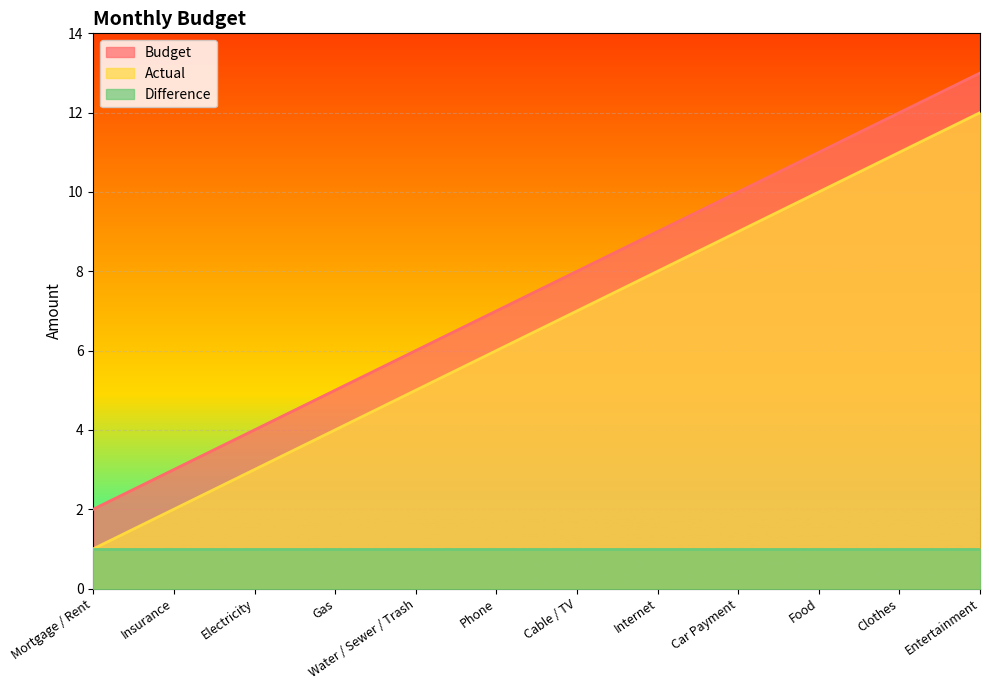

What is the approximate value of Budget at Clothes?

12